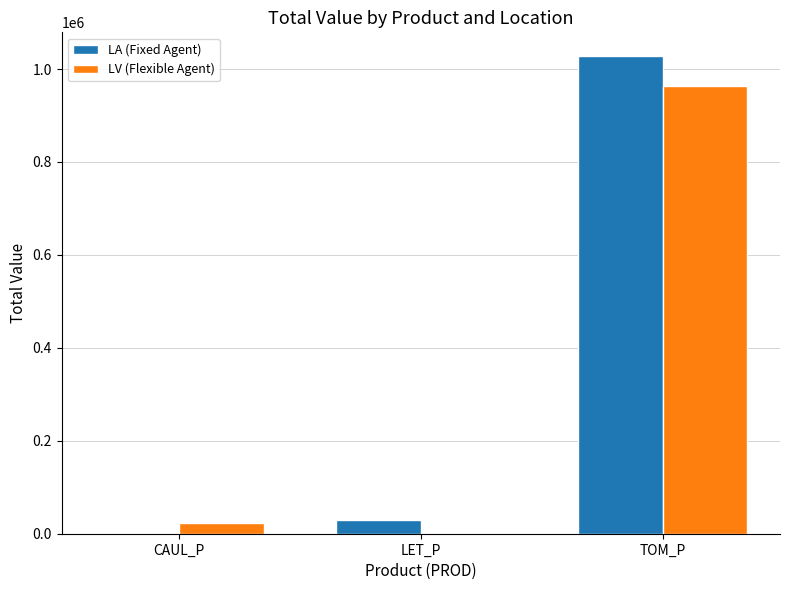

Are the bars horizontal?

No